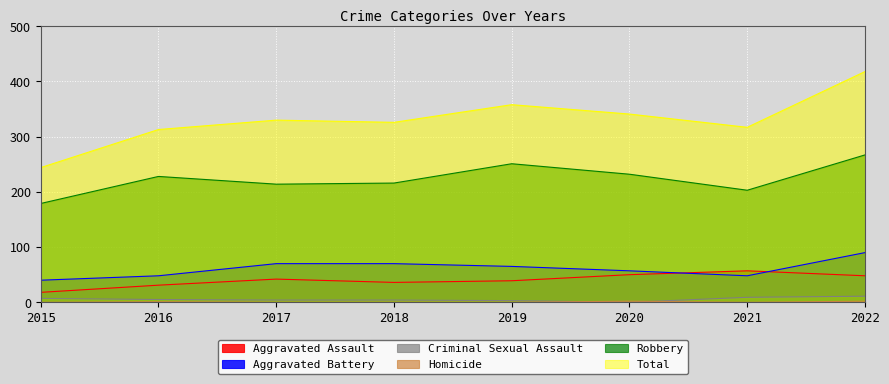

Which label corresponds to the largest value in the chart?

2022